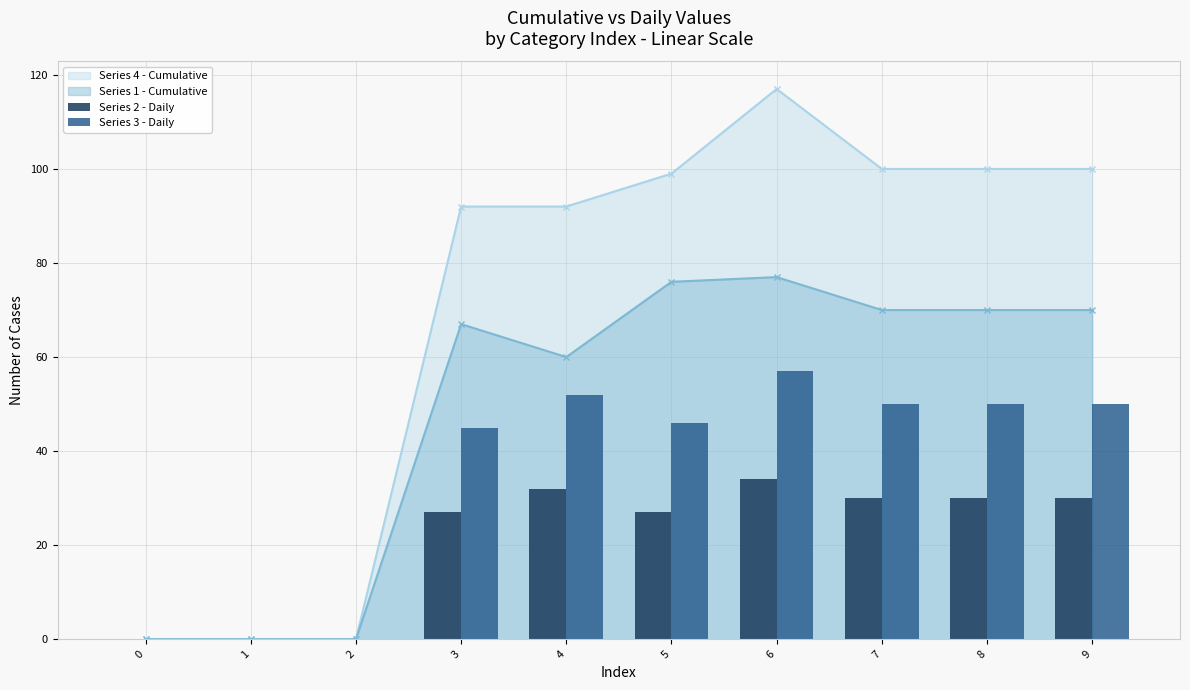

At which label does Series 3 - Daily first exceed 50?

4